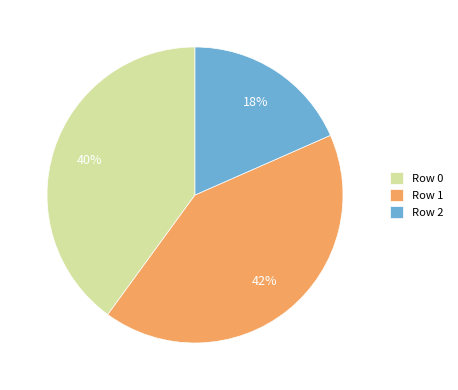

Is the sum of Row 0 and Row 1 greater than half?

Yes